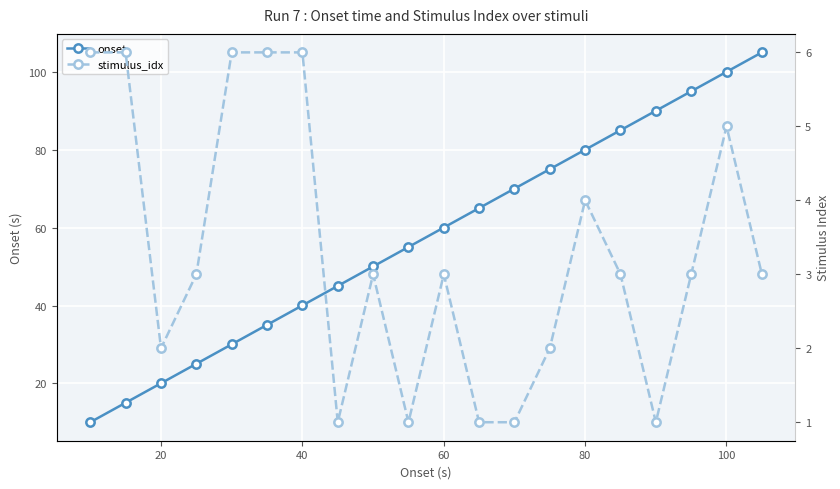

Reading right to left, list all the values displayed in this chart.

onset: 105.0	100.0	95.0	90.0	85.0	80.0	75.0	70.0	65.0	60.0	55.0	50.0	45.0	40.0	35.0	30.0	25.0	20.0	15.0	10.0
stimulus_idx: 3.0	5.0	3.0	1.0	3.0	4.0	2.0	1.0	1.0	3.0	1.0	3.0	1.0	6.0	6.0	6.0	3.0	2.0	6.0	6.0